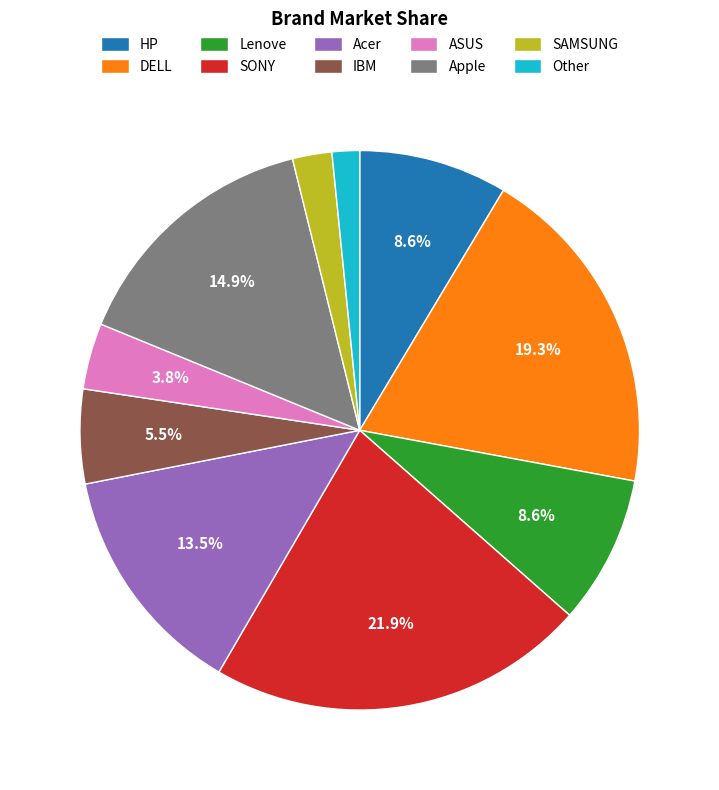

Is there any slice that represents more than half of the pie?

No